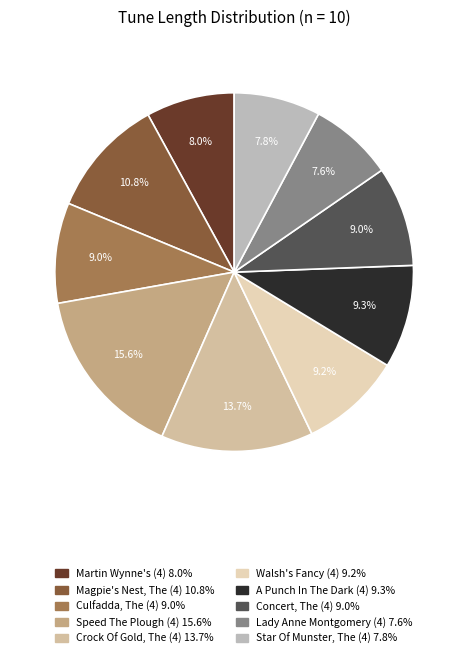

Does Lady Anne Montgomery (4) represent more than half of the total?

No